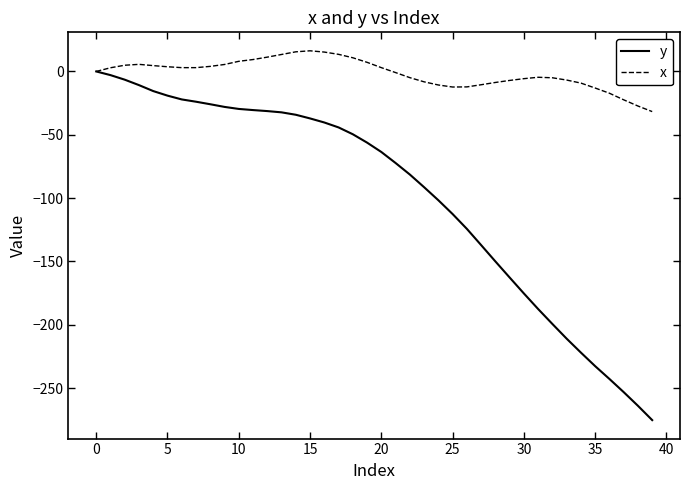

Which series has the largest total across all categories?

x